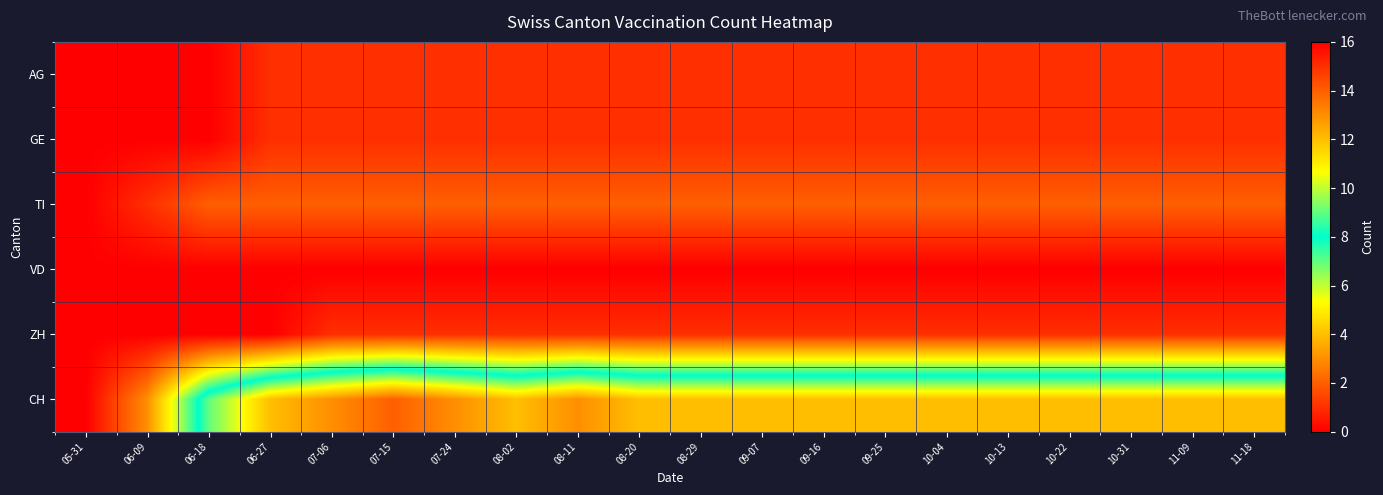

Reading left to right, transcribe all the data shown in this chart.

AG: 05-31=0	06-09=0	06-18=0	06-27=1	07-06=1	07-15=1	07-24=1	08-02=1	08-11=1	08-20=1	08-29=1	09-07=1	09-16=1	09-25=1	10-04=1	10-13=1	10-22=1	10-31=1	11-09=1	11-18=1
GE: 05-31=0	06-09=0	06-18=0	06-27=1	07-06=1	07-15=1	07-24=1	08-02=1	08-11=1	08-20=1	08-29=1	09-07=1	09-16=1	09-25=1	10-04=1	10-13=1	10-22=1	10-31=1	11-09=1	11-18=1
TI: 05-31=0	06-09=1	06-18=2	06-27=2	07-06=2	07-15=2	07-24=2	08-02=2	08-11=2	08-20=2	08-29=2	09-07=2	09-16=2	09-25=2	10-04=2	10-13=2	10-22=2	10-31=2	11-09=2	11-18=2
VD: 05-31=0	06-09=0	06-18=0	06-27=0	07-06=0	07-15=0	07-24=0	08-02=0	08-11=0	08-20=0	08-29=0	09-07=0	09-16=0	09-25=0	10-04=0	10-13=0	10-22=0	10-31=0	11-09=0	11-18=0
ZH: 05-31=0	06-09=0	06-18=0	06-27=0	07-06=1	07-15=1	07-24=1	08-02=1	08-11=1	08-20=1	08-29=1	09-07=1	09-16=1	09-25=1	10-04=1	10-13=1	10-22=1	10-31=1	11-09=1	11-18=1
CH: 05-31=0	06-09=3	06-18=9	06-27=12	07-06=13	07-15=14	07-24=13	08-02=12	08-11=13	08-20=12	08-29=12	09-07=12	09-16=12	09-25=12	10-04=12	10-13=12	10-22=12	10-31=12	11-09=12	11-18=12